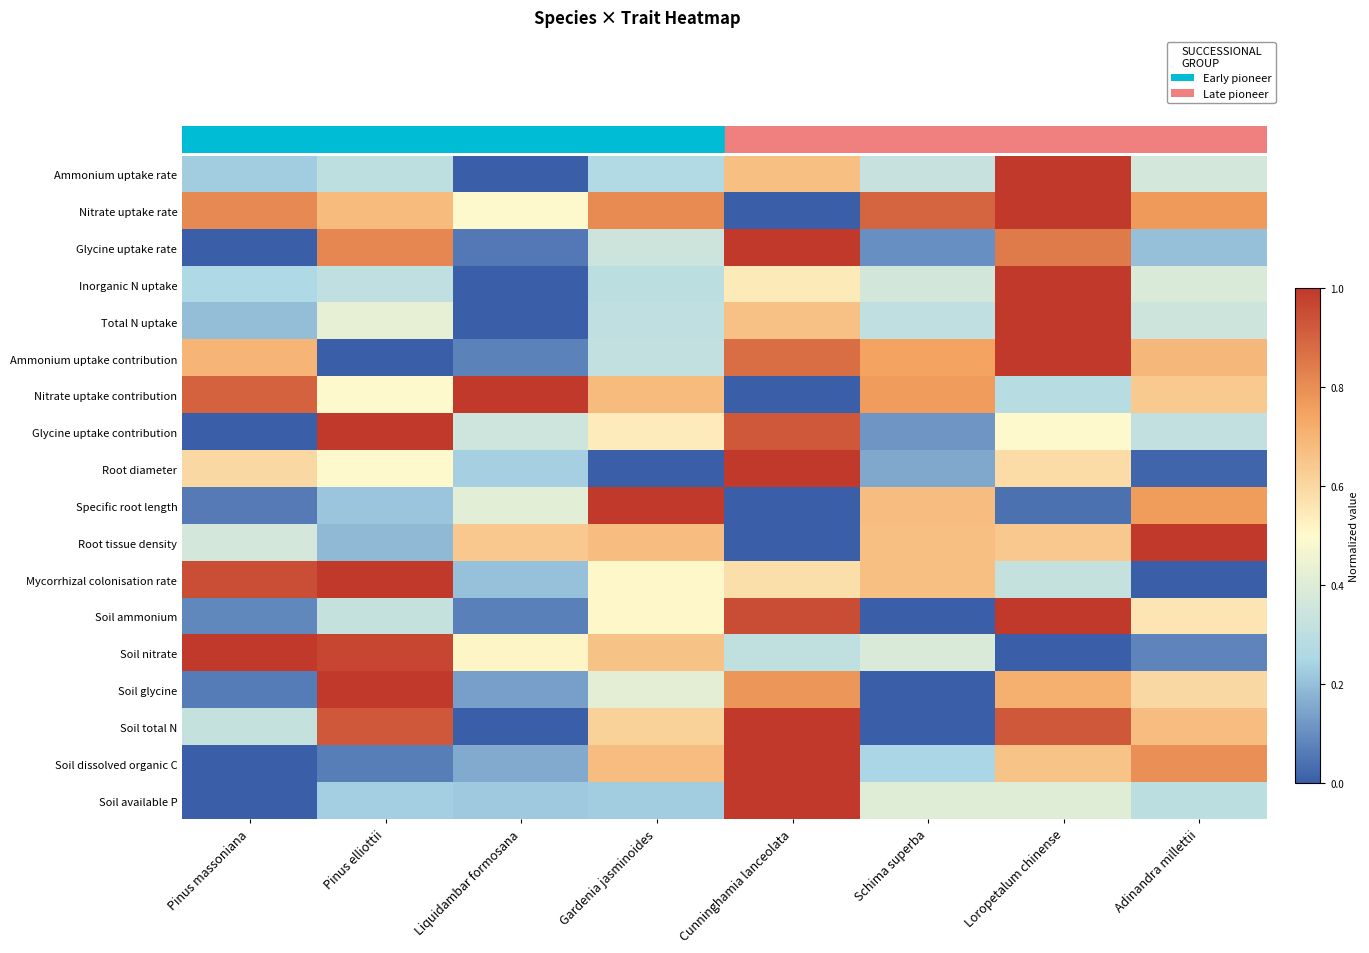

At which category is the sum across all series the highest?

Loropetalum chinense